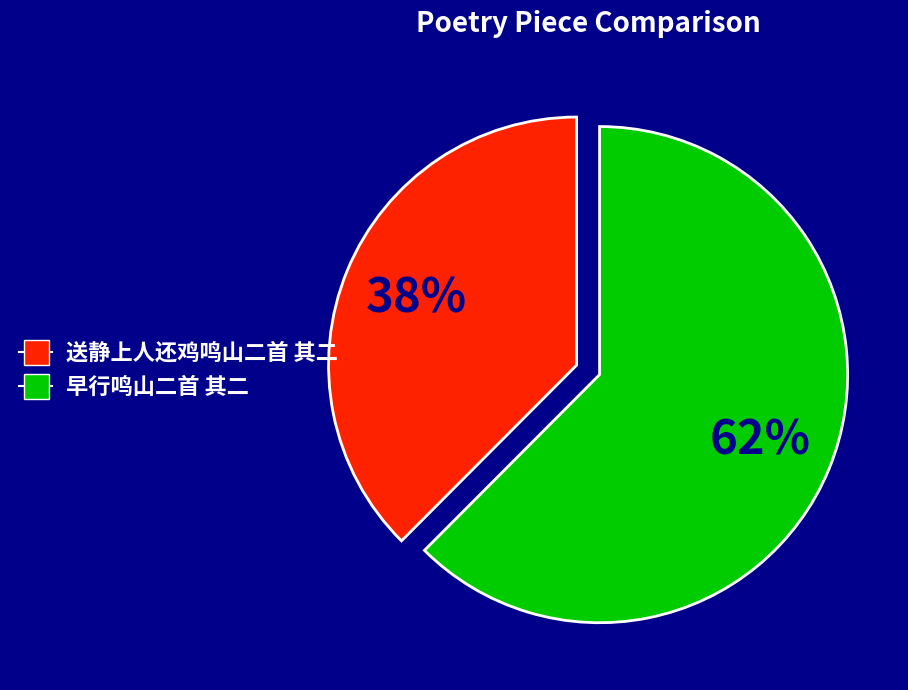

Between 送静上人还鸡鸣山二首 其二 and 早行鸣山二首 其二, which is larger?

早行鸣山二首 其二